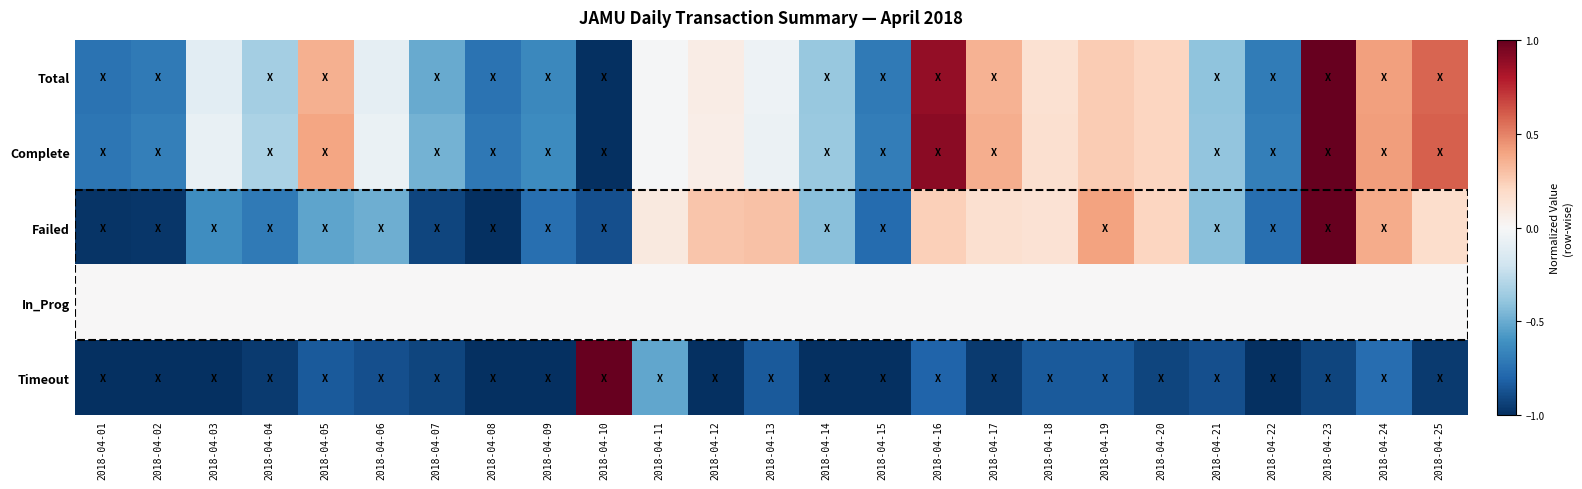

At which category is the sum across all series the highest?

2018-04-23